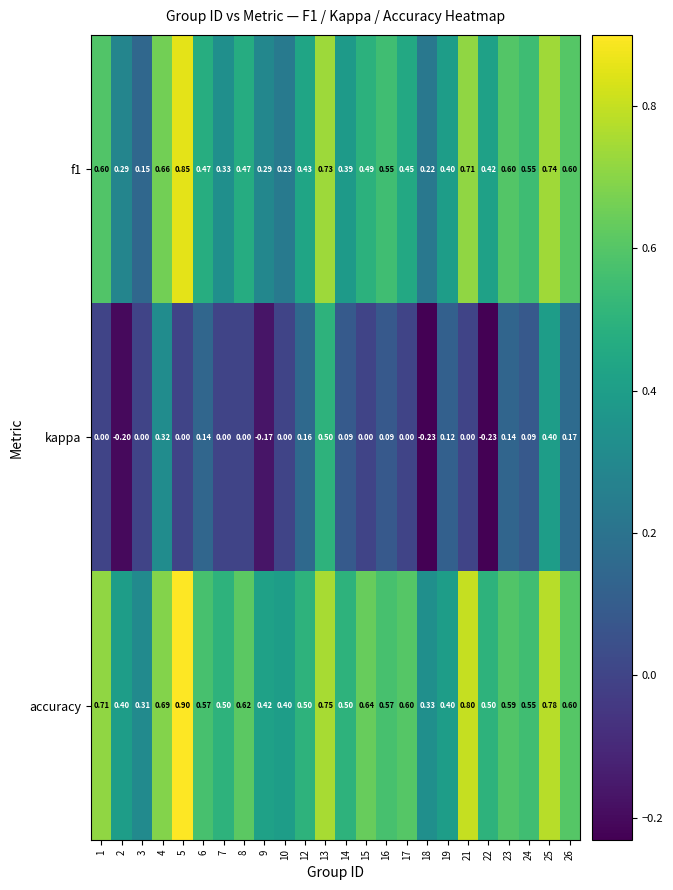

Is the value of kappa at 23 greater than the value of f1 at 18?

No